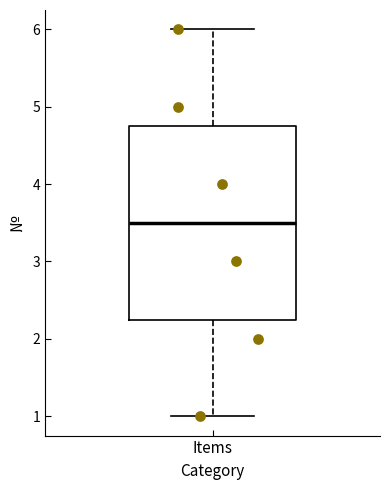

Read this box plot against the y-axis: the position of the median line, the range covered by the box, and the ends of both whiskers. The values are not printed on the chart, so give them approximately, as read against the axis.

median 3.5, box 2.3 to 4.8, whiskers 1.0 to 6.0